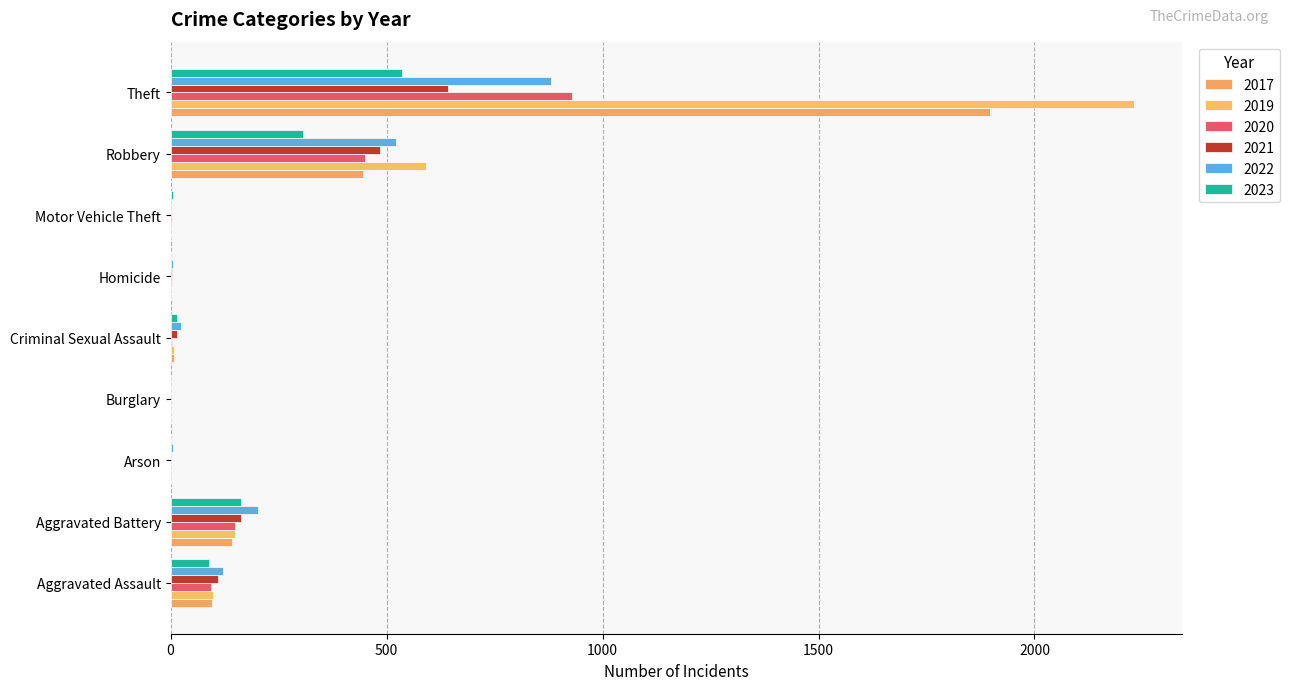

How many series are shown in this chart?

6